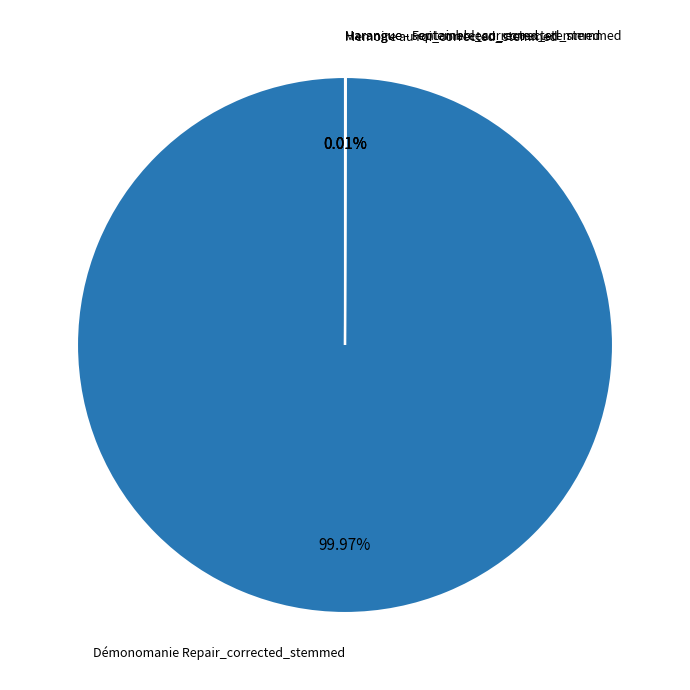

Is there any slice that represents more than half of the pie?

Yes